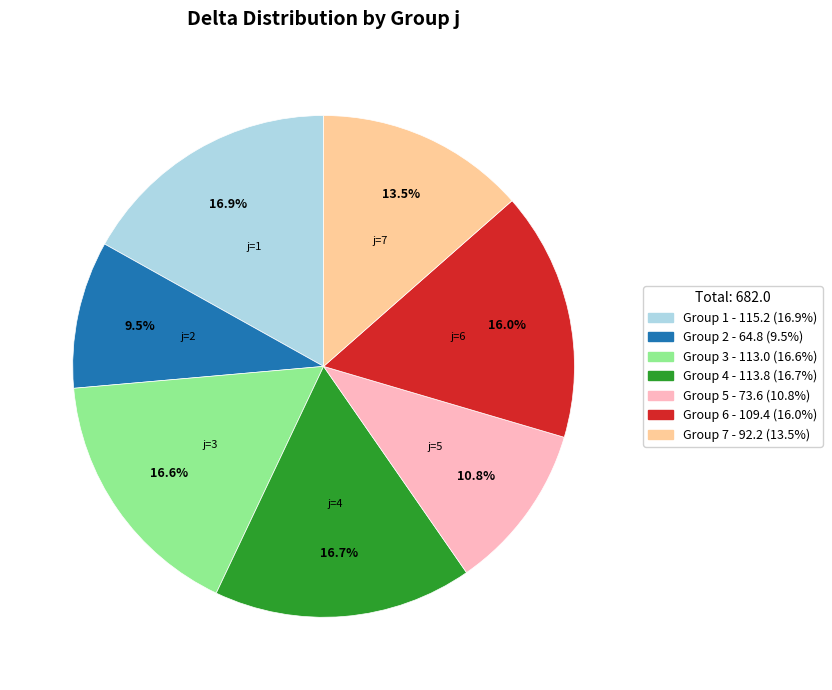

Is there a majority slice in this chart?

No